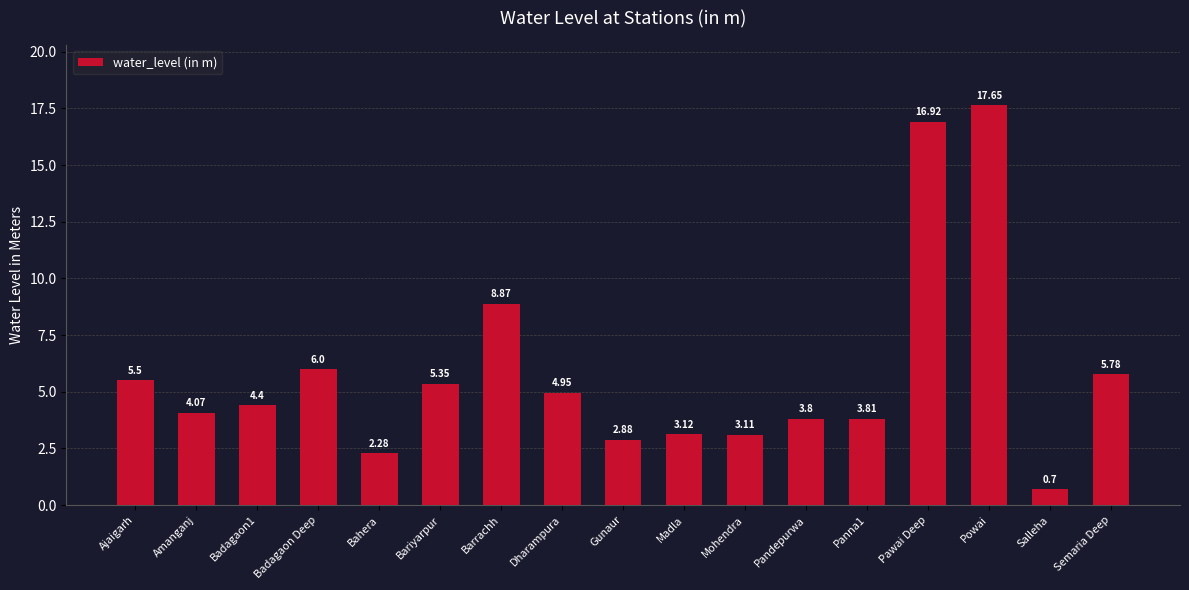

Which label corresponds to the smallest value in the chart?

Salleha